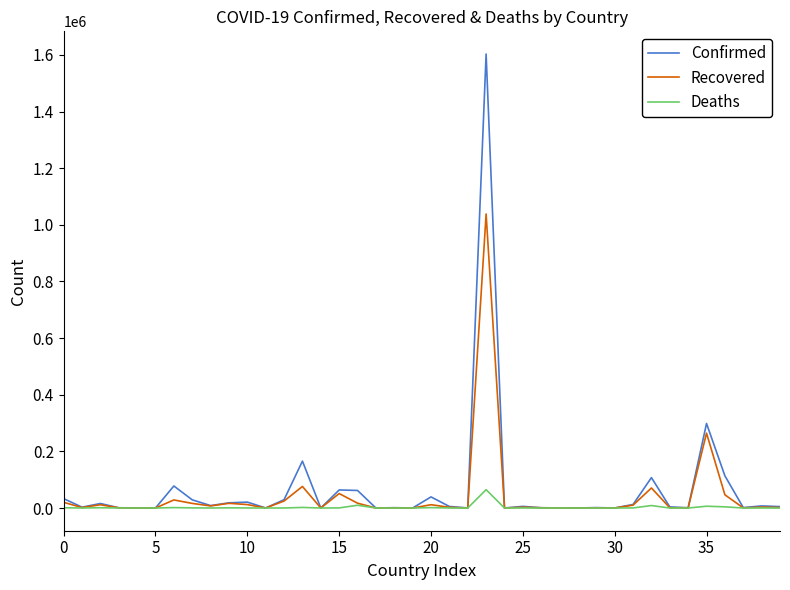

How many lines are shown in the chart?

3